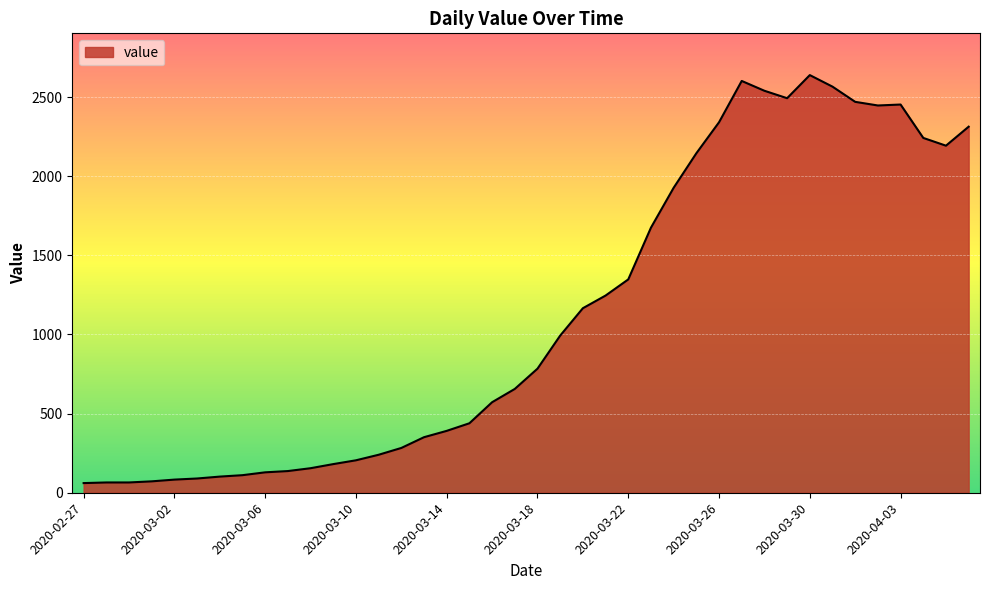

What is the greatest value displayed?

2639